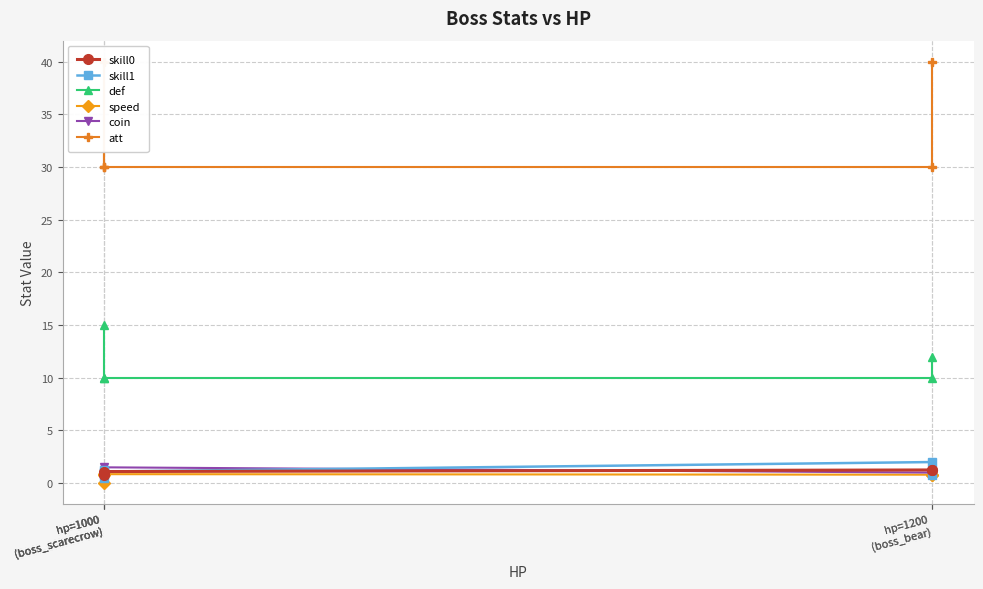

How many skill0 values are between 1 and 2?

4